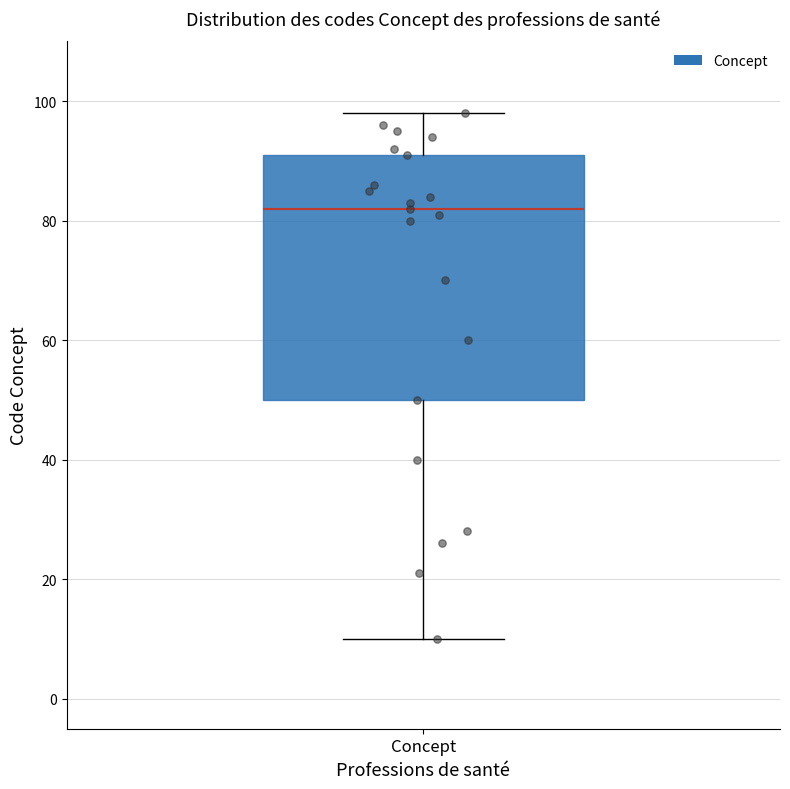

Read this box plot against the y-axis: the position of the median line, the range covered by the box, and the ends of both whiskers. The values are not printed on the chart, so give them approximately, as read against the axis.

median 82, box 50 to 92, whiskers 10 to 98